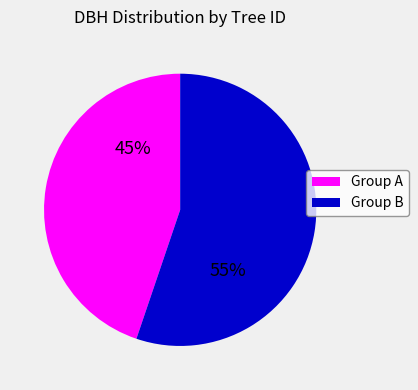

To the nearest percent, what is the average slice percentage?

50%